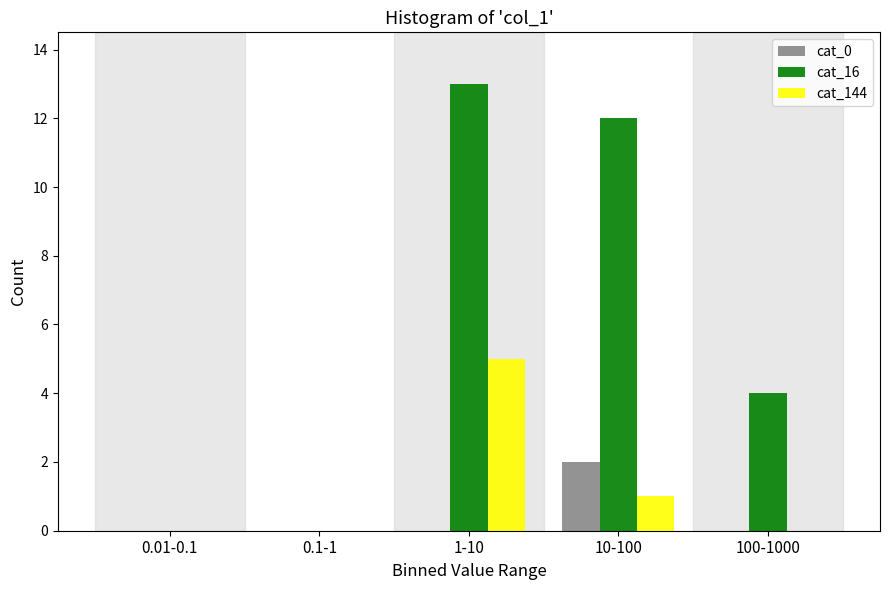

Reading left to right, extract all data points from this chart.

cat_0: 0.01-0.1=0	0.1-1=0	1-10=0	10-100=2	100-1000=0
cat_16: 0.01-0.1=0	0.1-1=0	1-10=13	10-100=12	100-1000=4
cat_144: 0.01-0.1=0	0.1-1=0	1-10=5	10-100=1	100-1000=0